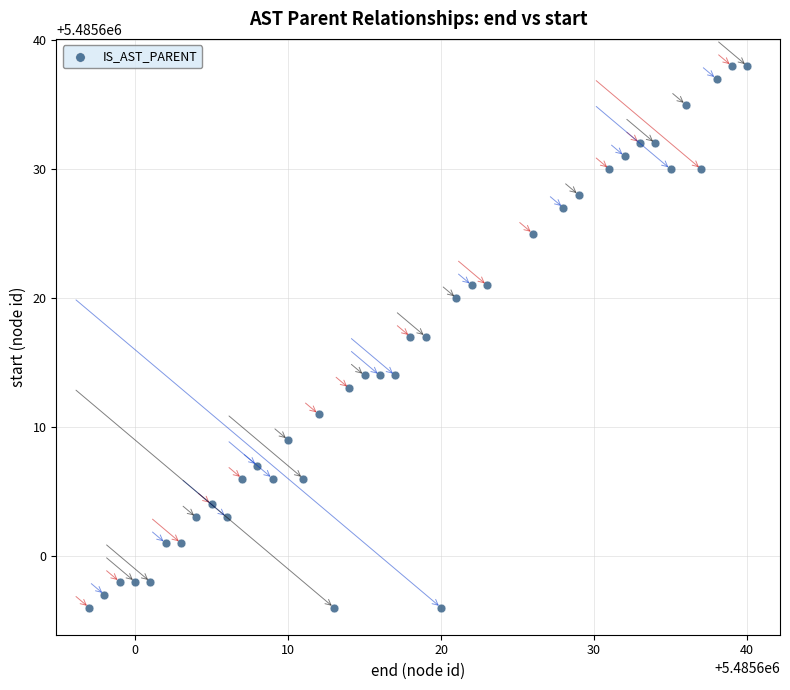

What is the range of Y values (max minus min)?

42